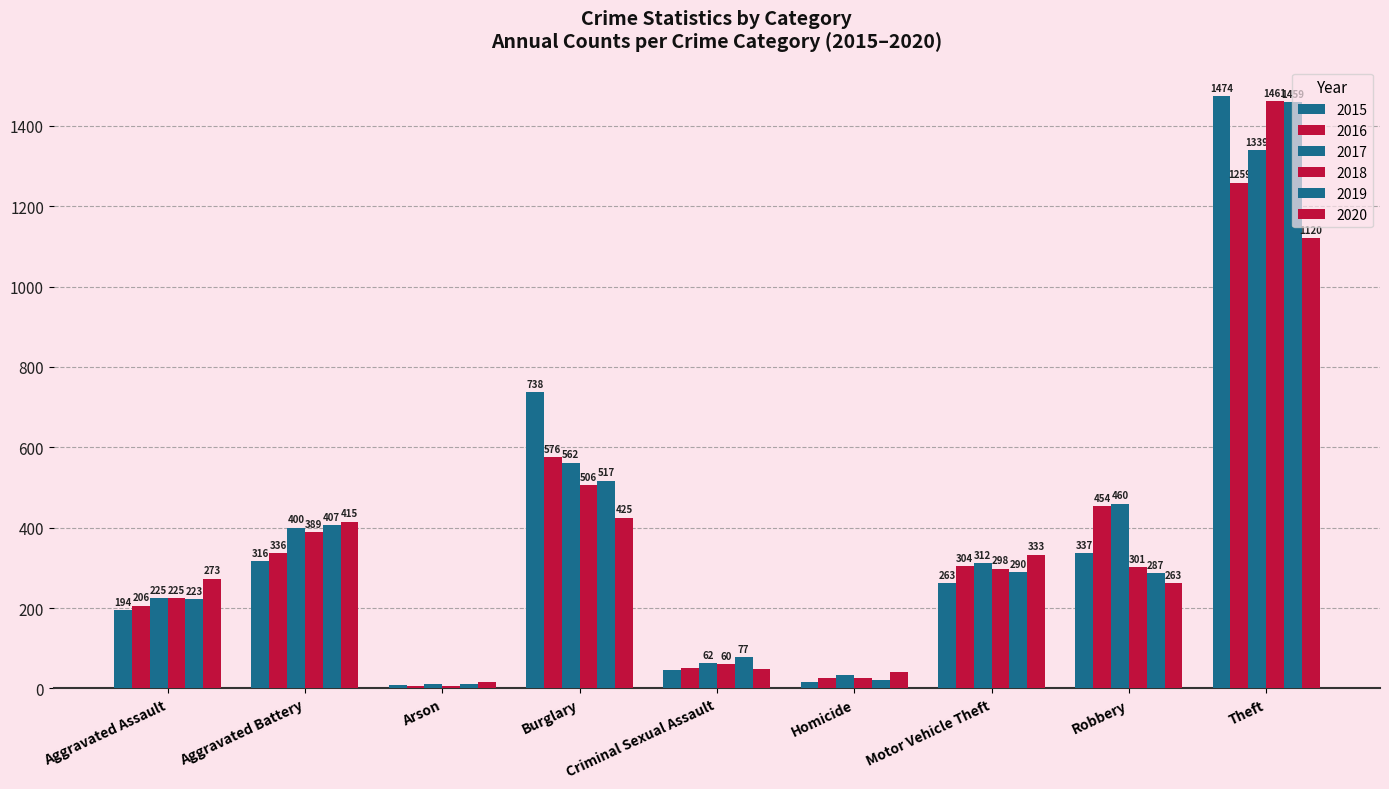

What position from the left is Criminal Sexual Assault?

5